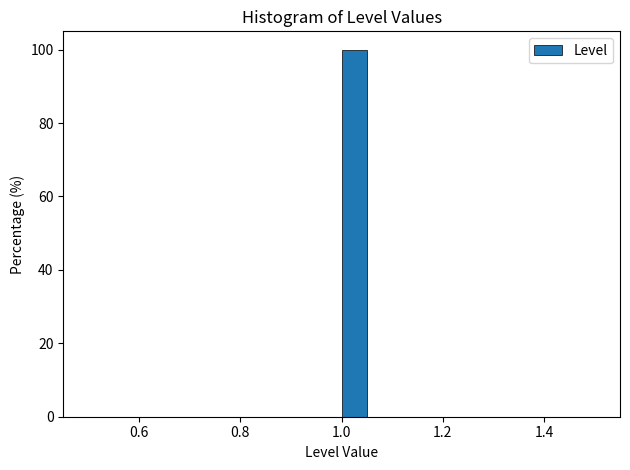

Read against the x-axis, roughly where is the centre of the tallest bar?

1.02